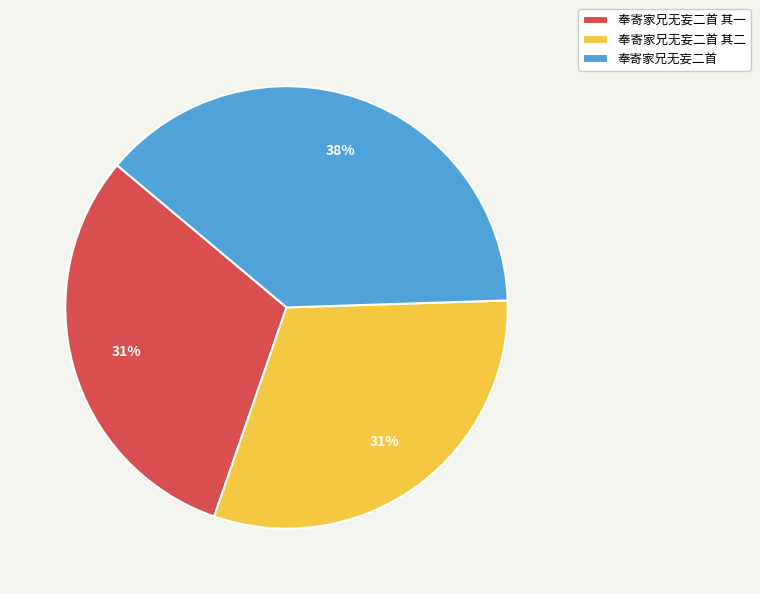

True or false: 奉寄家兄无妄二首 accounts for 38% of the total.

True